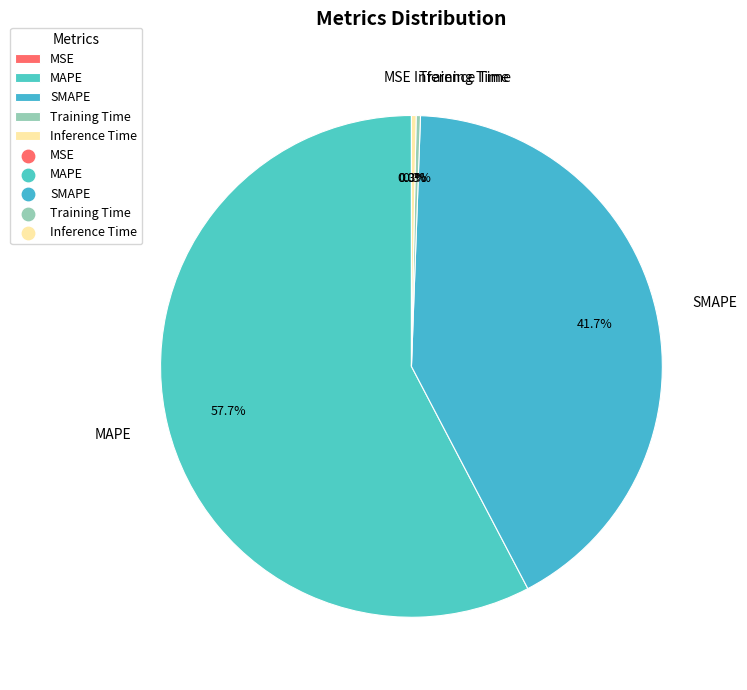

What is the largest slice in the pie chart?

MAPE